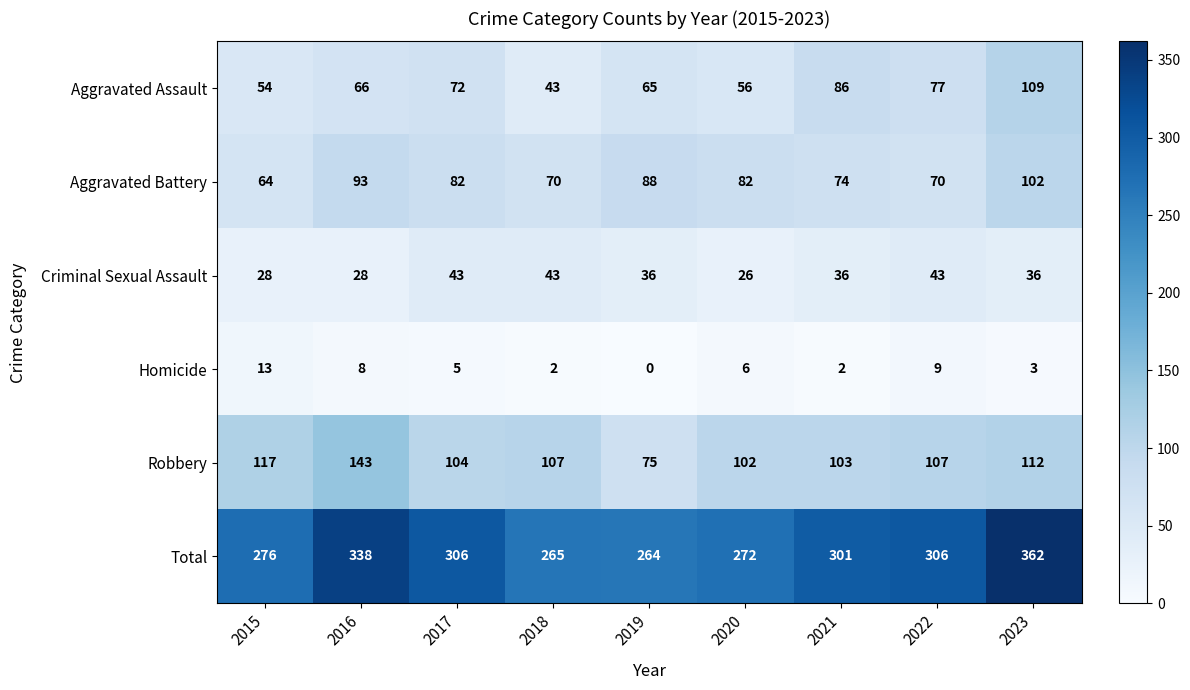

How many values in the Aggravated Battery series are below 82?

4